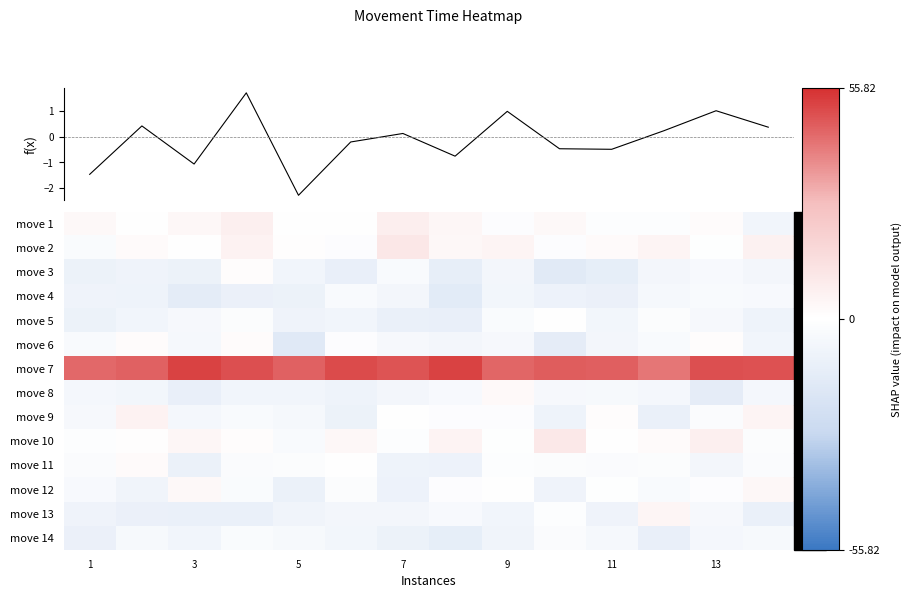

Count the number of categories in the chart.

14